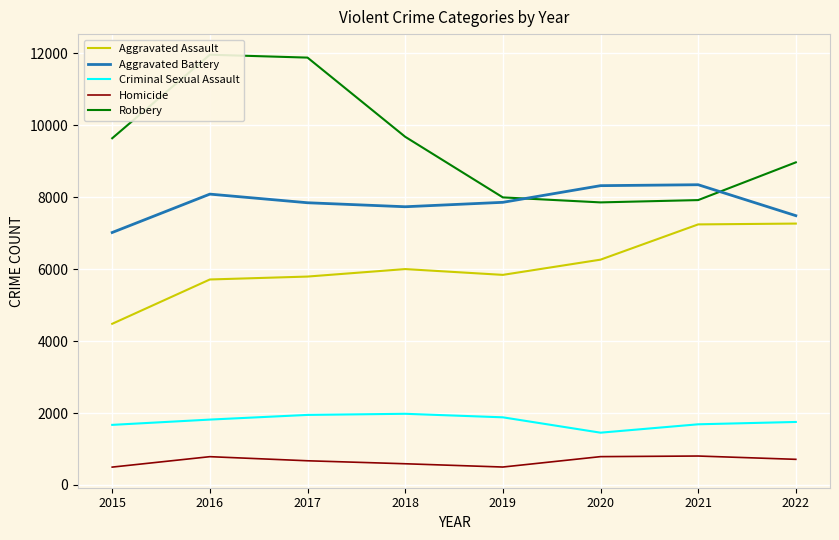

At which category does Homicide reach its first local peak?

2016